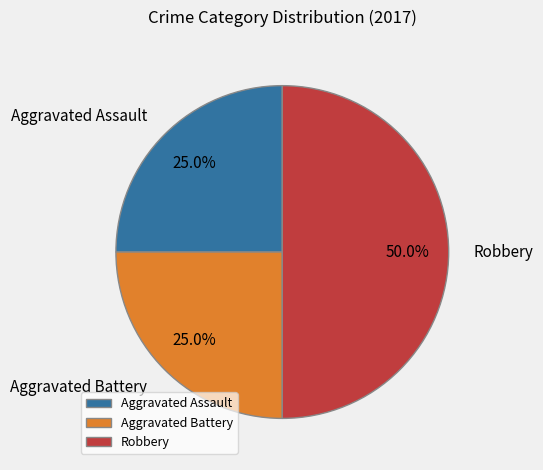

Does Aggravated Battery represent more than half of the total?

No